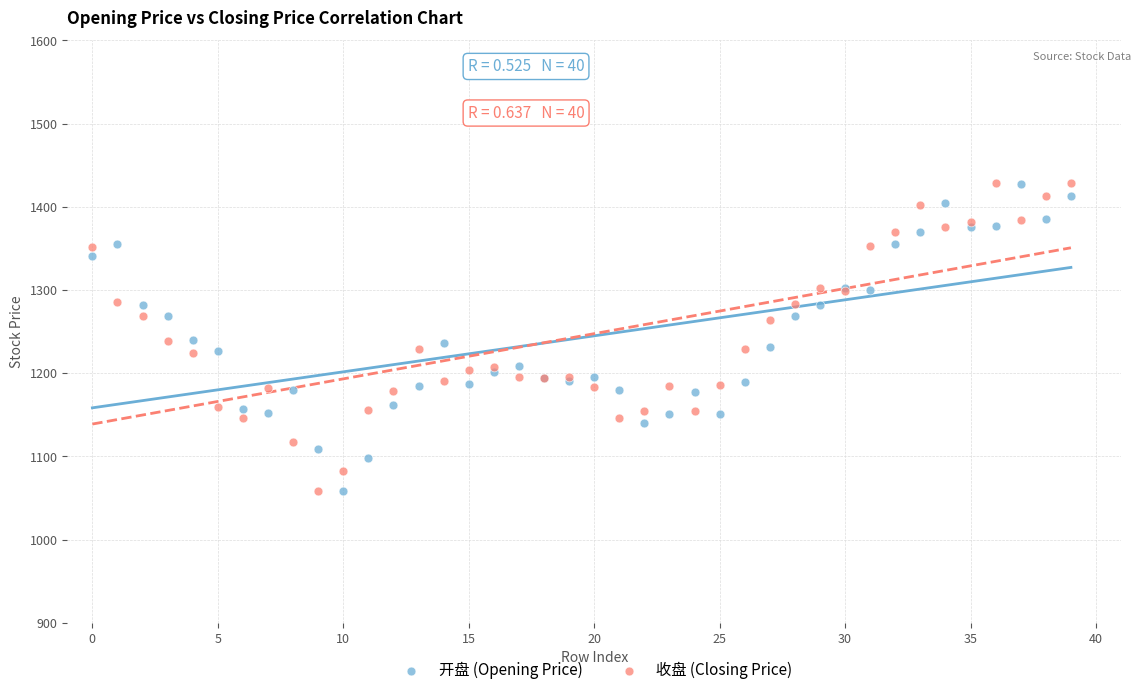

What are all the series names shown in the legend?

开盘 (Opening Price), 收盘 (Closing Price)